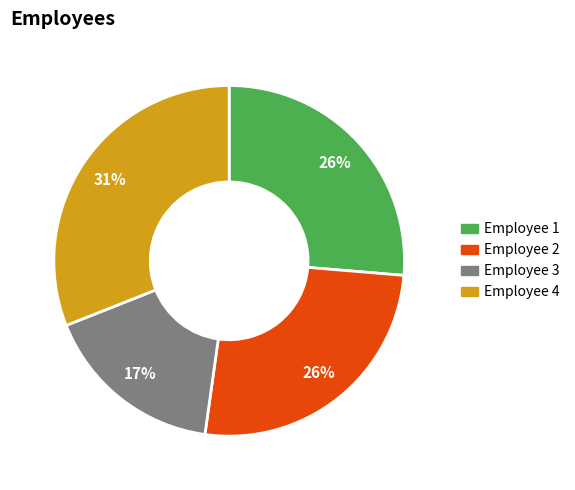

Is there any slice that represents more than half of the pie?

No